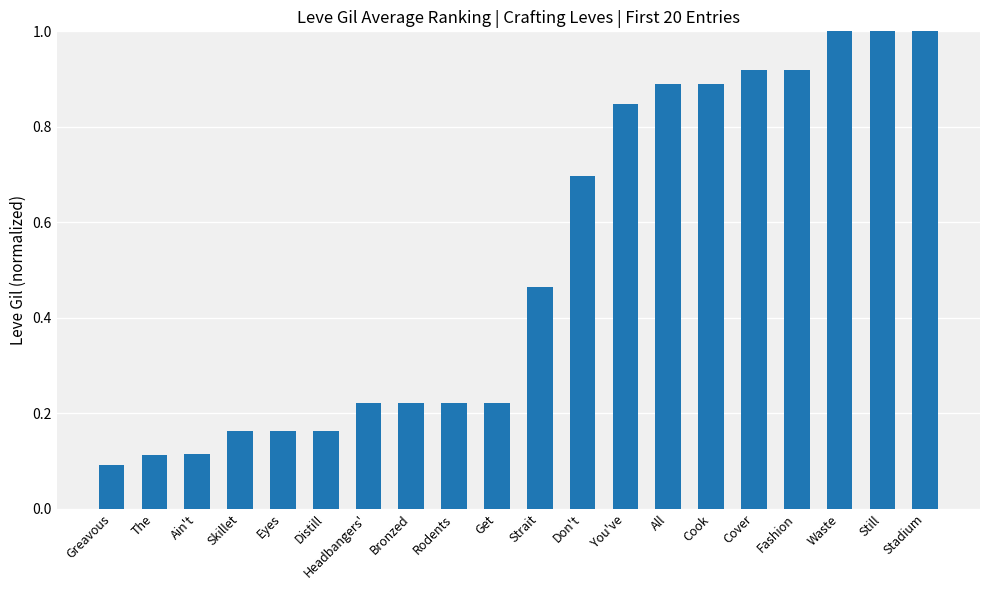

What is the label of the 1st bar from the left?

Greavous